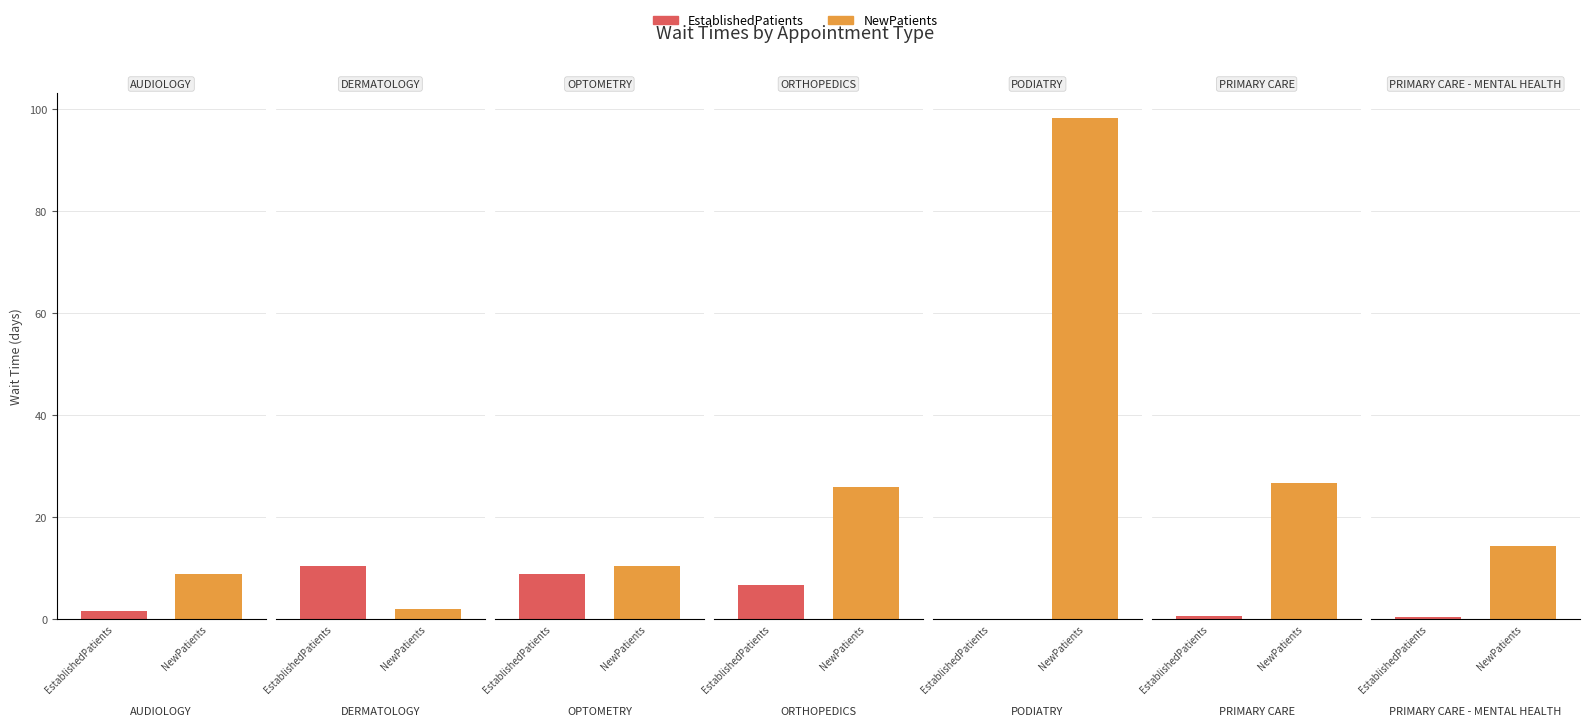

Is the value of NewPatients at ORTHOPEDICS greater than the value of EstablishedPatients at PRIMARY CARE - MENTAL HEALTH?

Yes